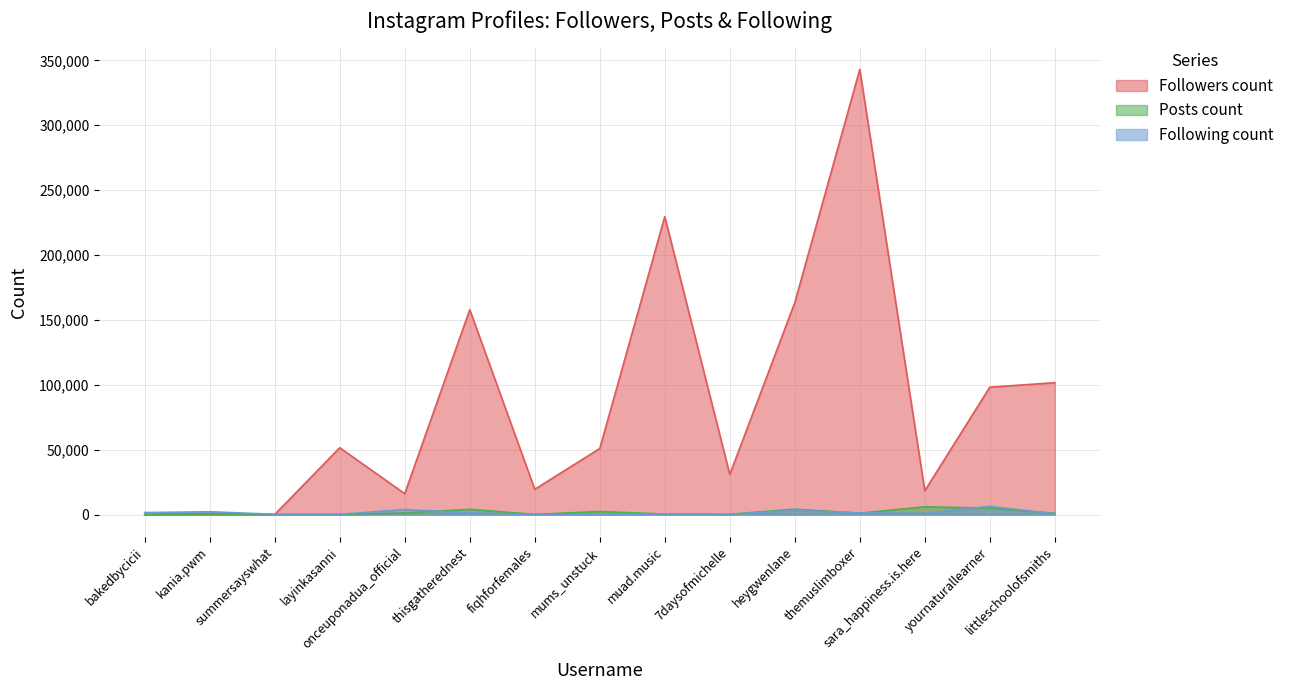

What is the spread (max minus min) of values at muad.music?

229256